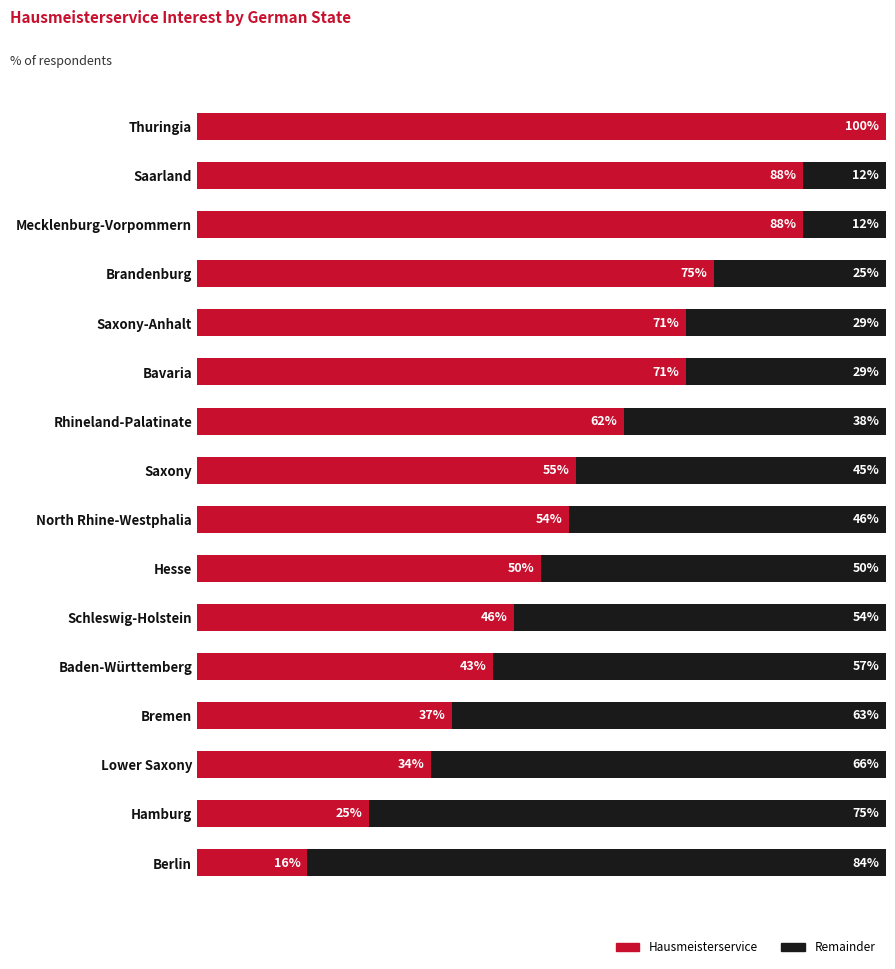

What are all the series names shown in the legend?

Hausmeisterservice, Remainder